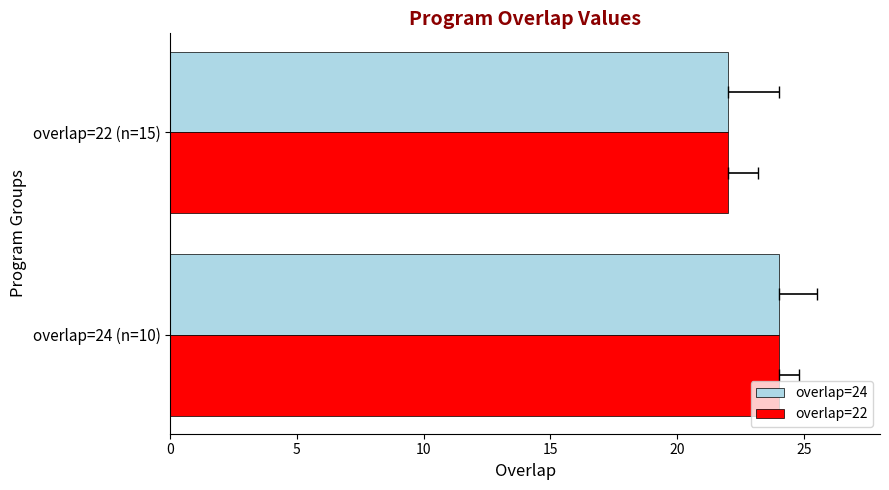

How many groups of bars are there?

2